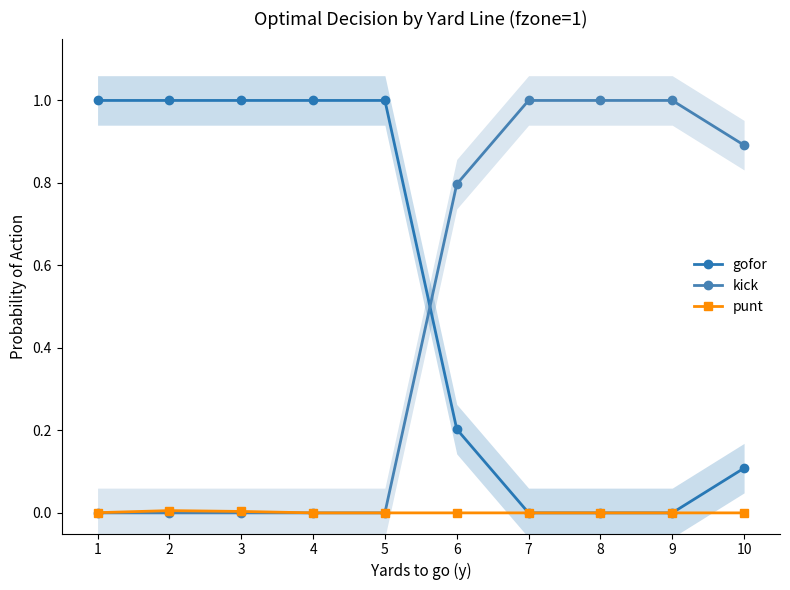

True or false: kick and punt intersect in this chart.

False